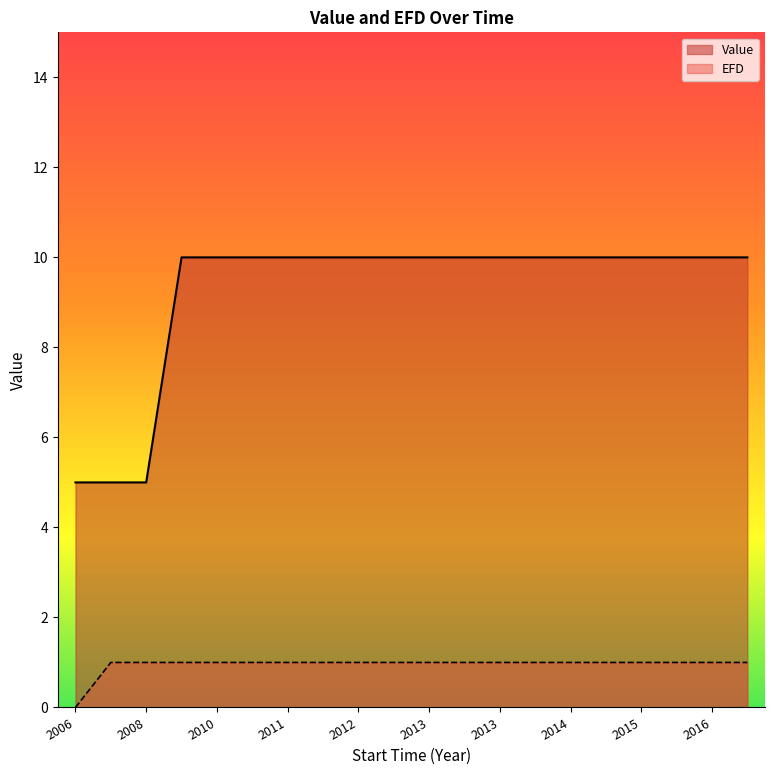

Which series has the largest total across all categories?

Value